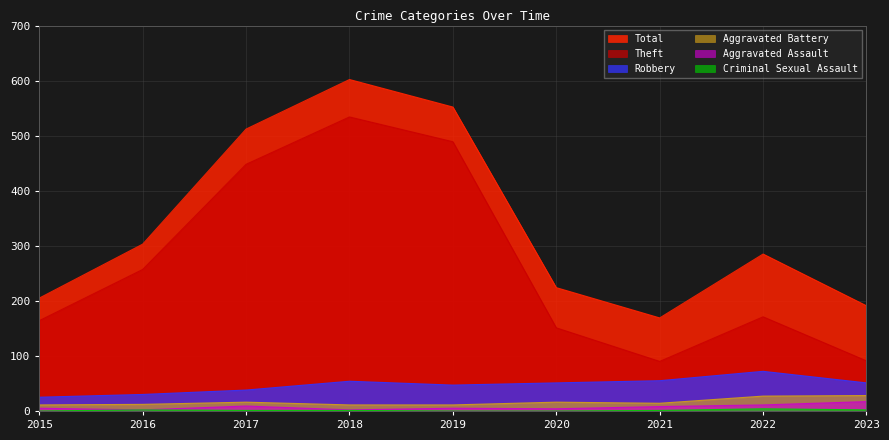

Is the value of Total at 2023 greater than the value of Criminal Sexual Assault at 2020?

Yes